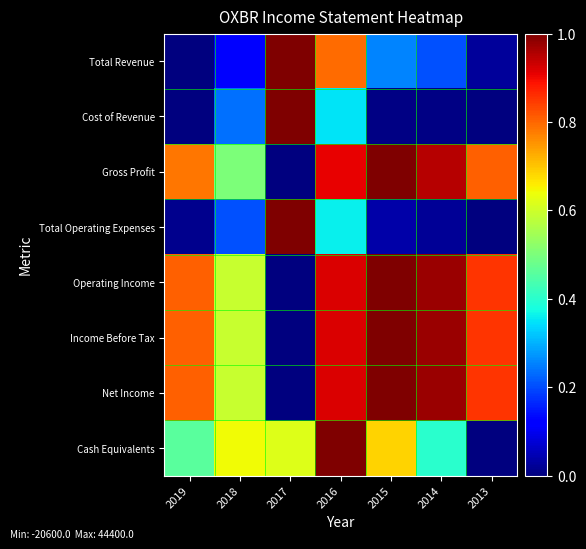

What is the total value across all series at 2015?

5.0